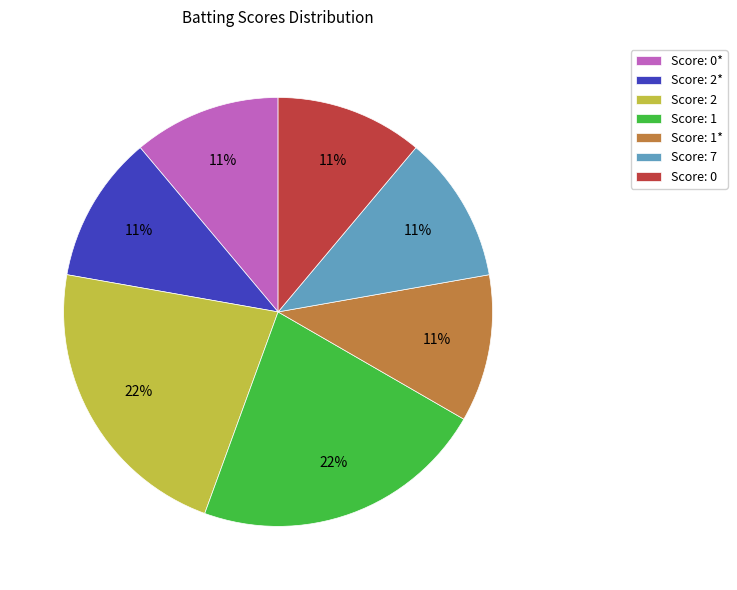

True or false: Score: 7 accounts for 11% of the total.

True